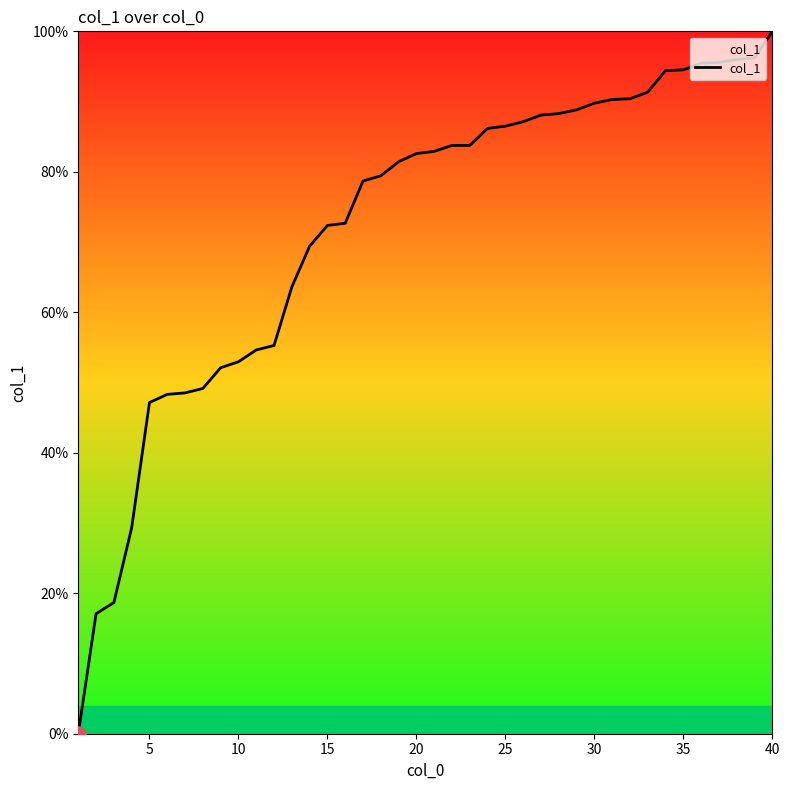

What is the difference between the maximum and minimum values?

100.0